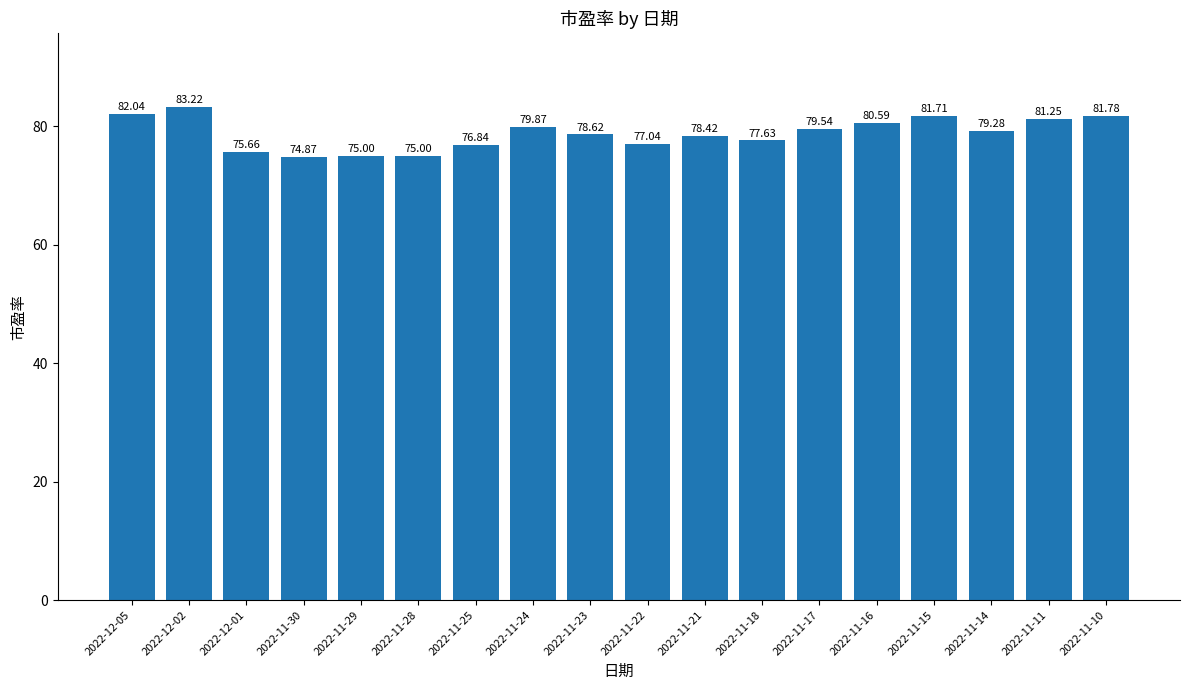

Between 2022-11-14 and 2022-11-29, which is larger?

2022-11-14